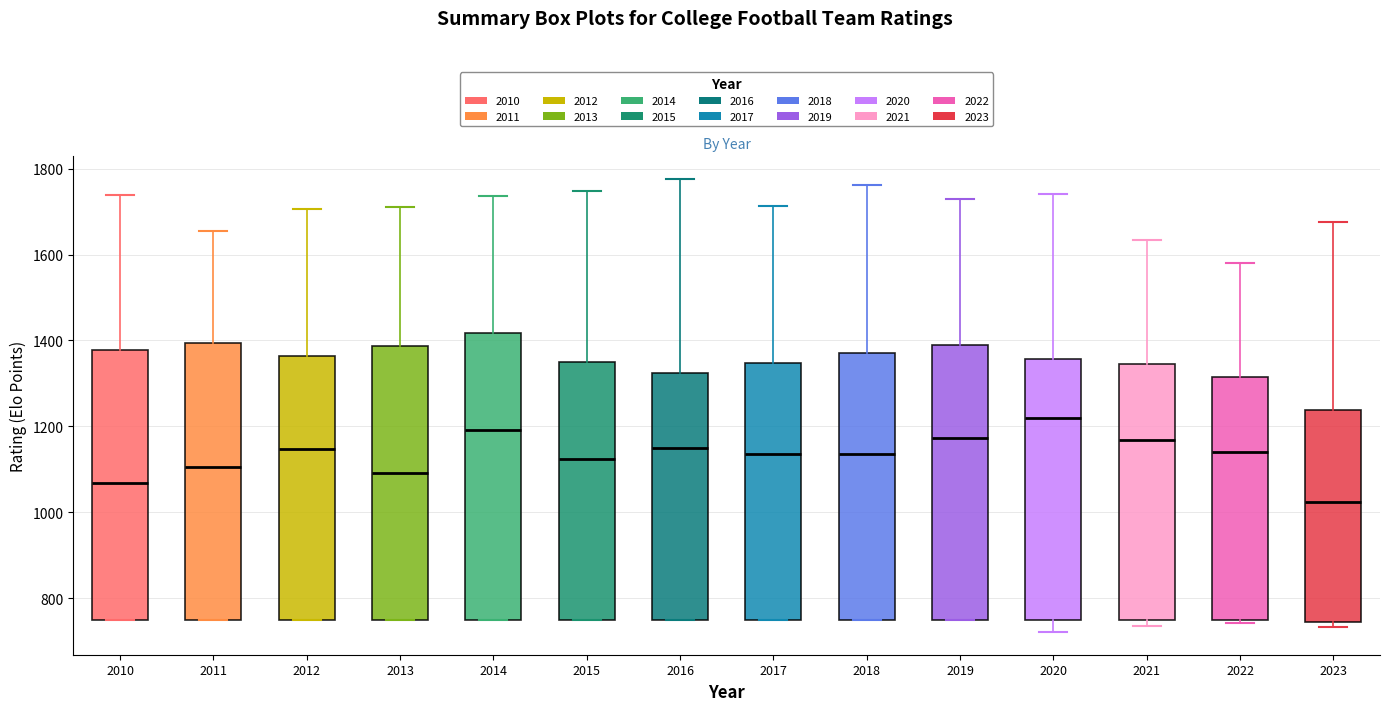

Which box's median line is the lowest?

2023